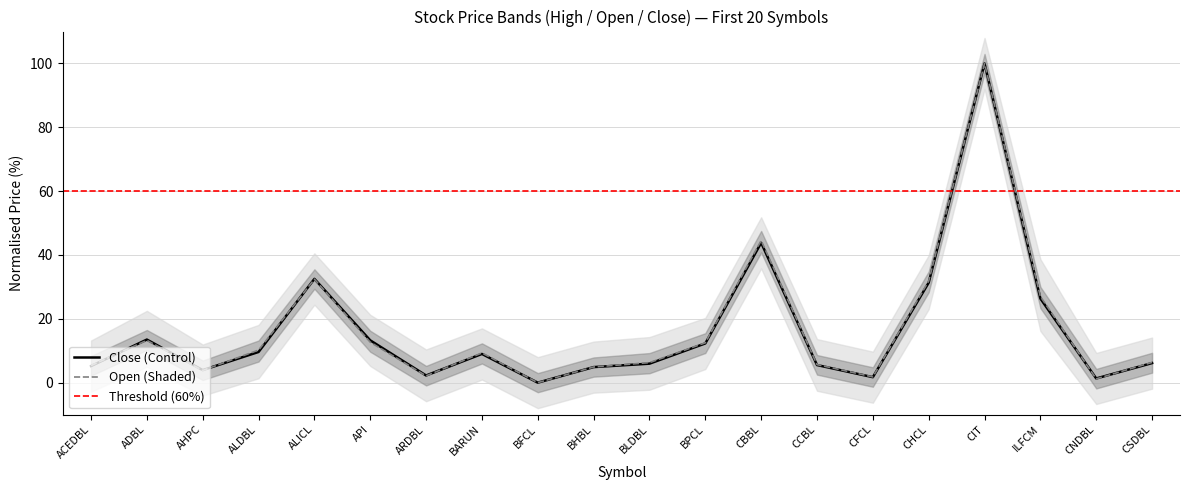

What is the approximate value of High at ILFCM?

27.0